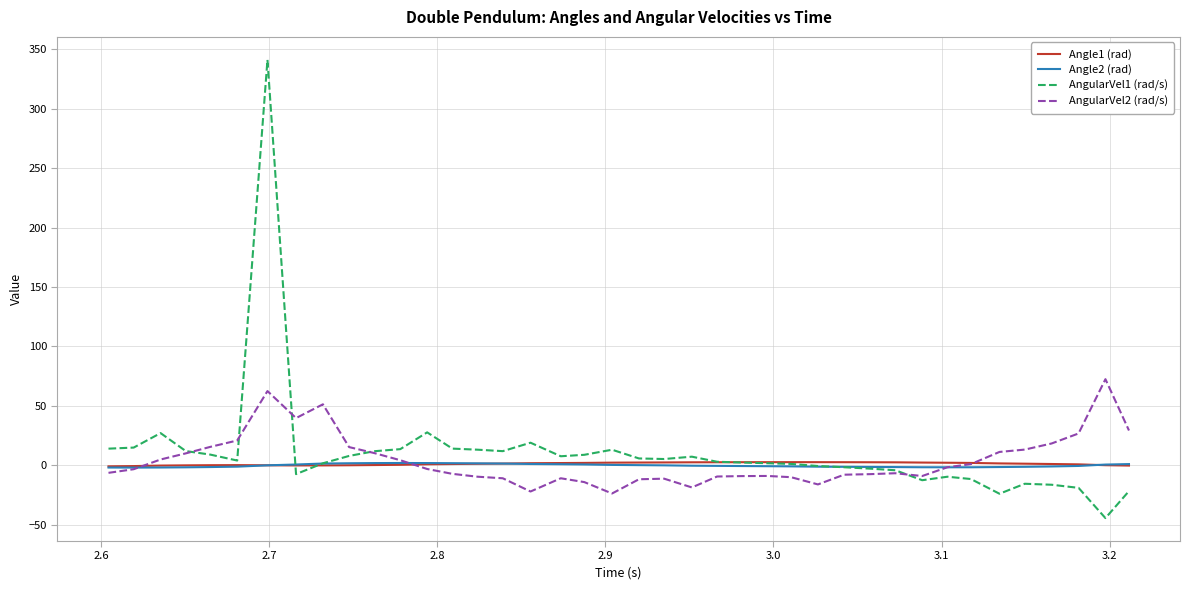

What is the maximum value shown in the chart?

341.3